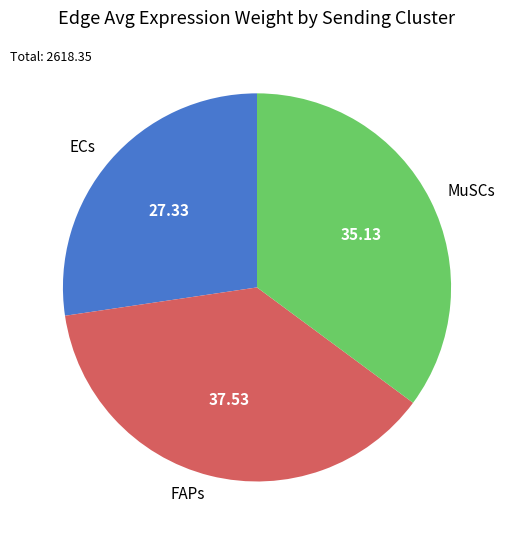

Rank the categories by value from highest to lowest.

FAPs, MuSCs, ECs